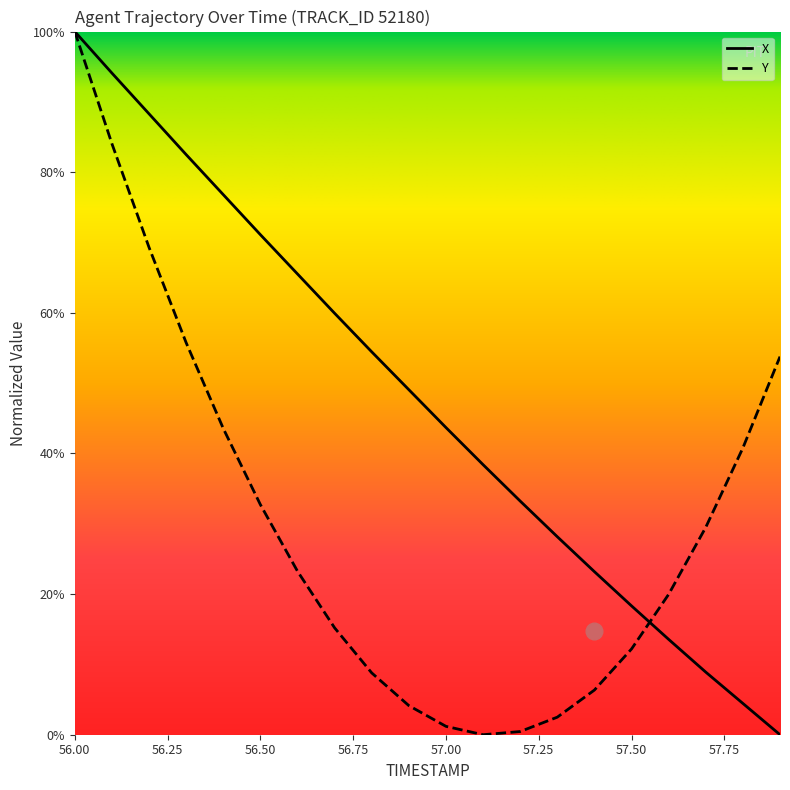

At 57.4, list the series in order from largest to smallest.

X, Y